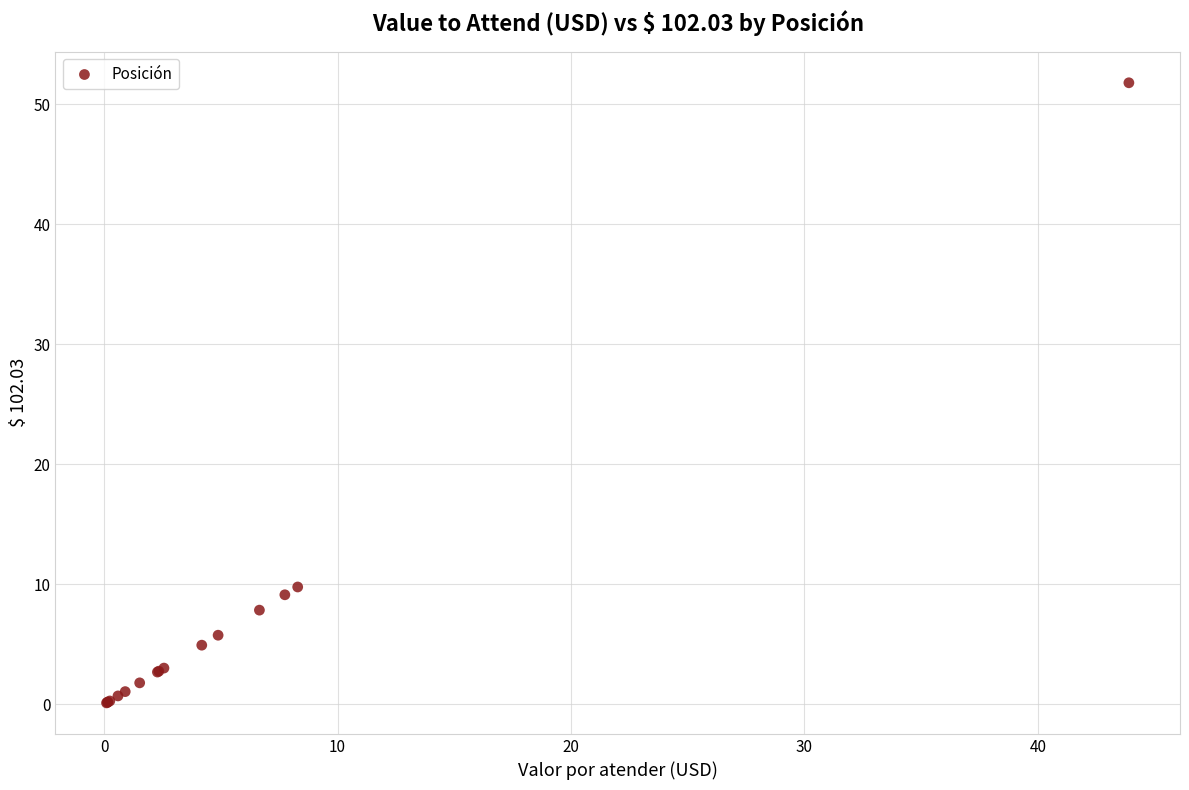

What Y value in the scatter plot is closest to 25?

9.8